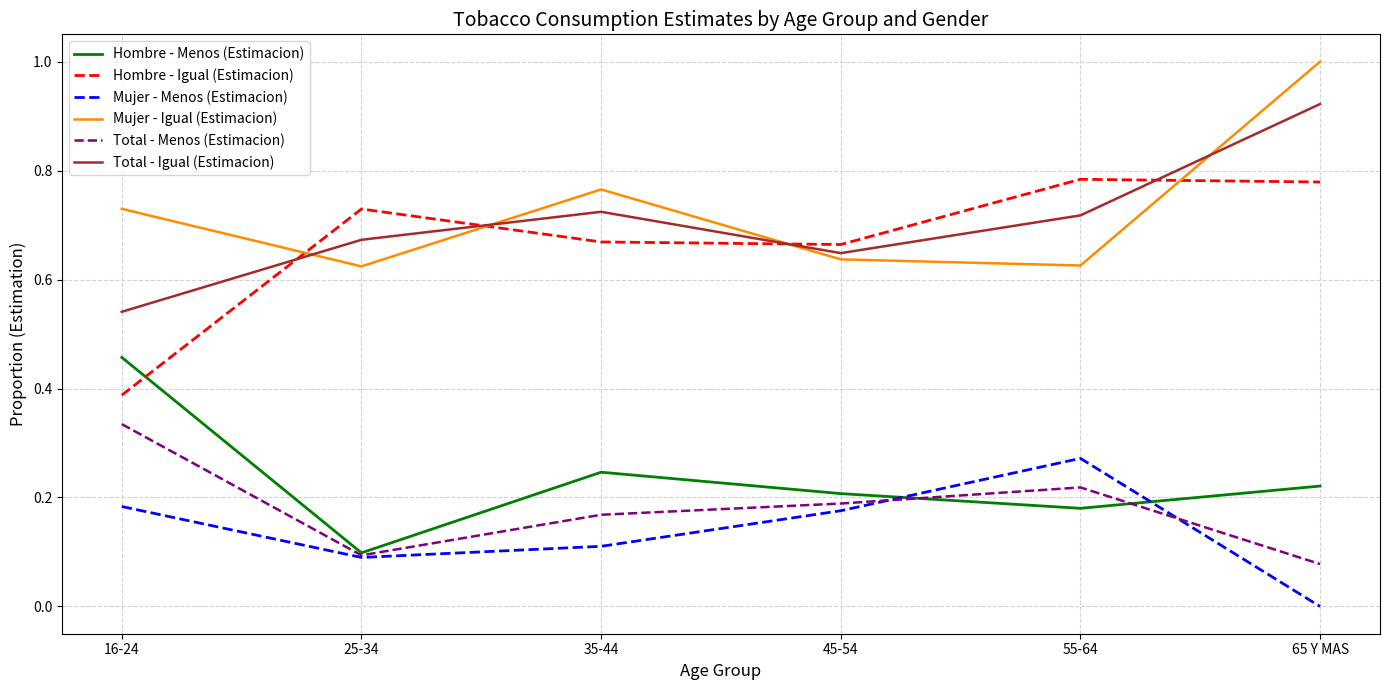

Rank the series at 16-24 from lowest to highest value.

Mujer - Menos (Estimacion), Total - Menos (Estimacion), Hombre - Igual (Estimacion), Hombre - Menos (Estimacion), Total - Igual (Estimacion), Mujer - Igual (Estimacion)